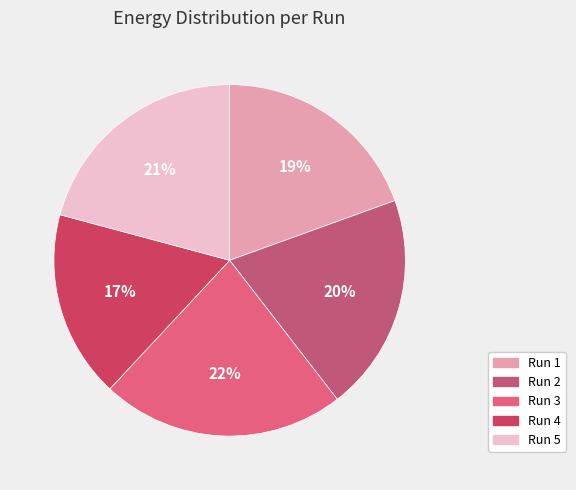

How many segments does this pie chart have?

5